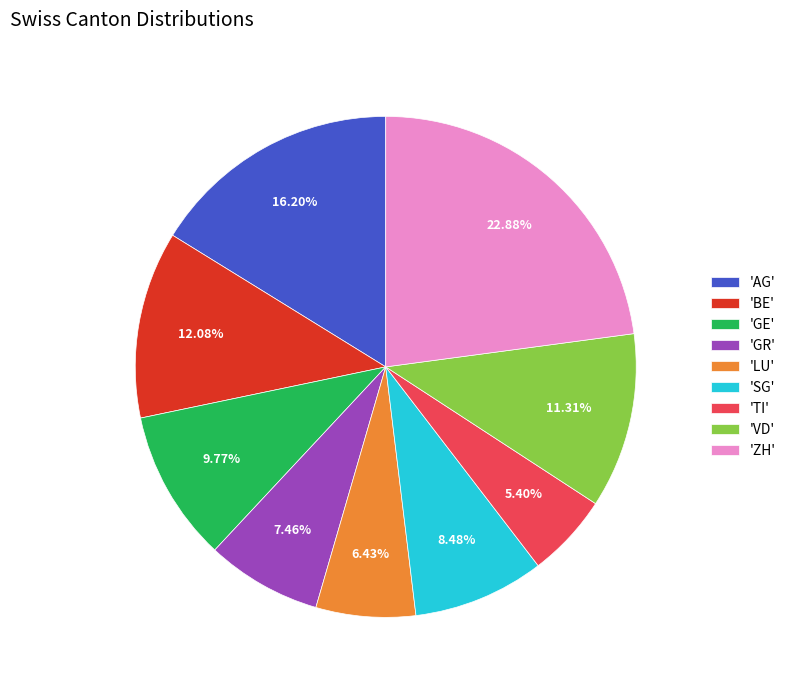

Count the number of slices in the pie.

9